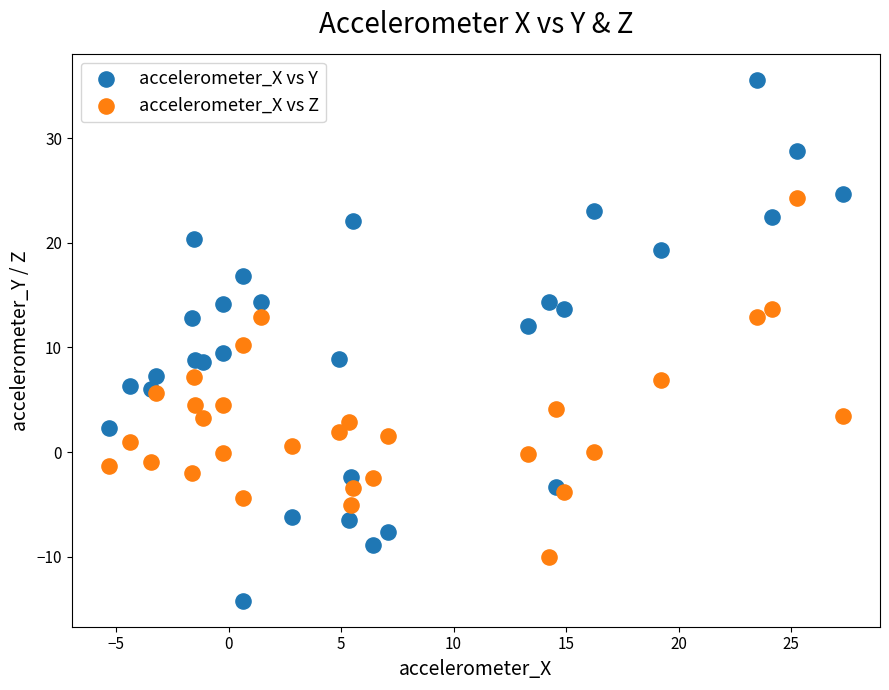

What is the X range (max minus min) for the scatter plot?

32.7